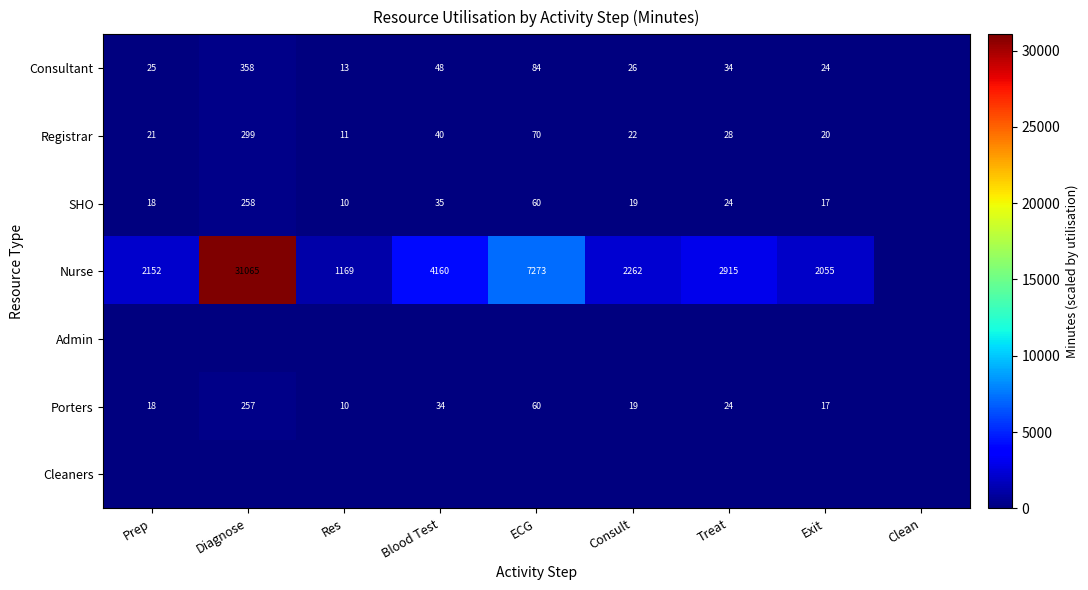

What is the sum of the Consultant values at Consult and Exit?

50